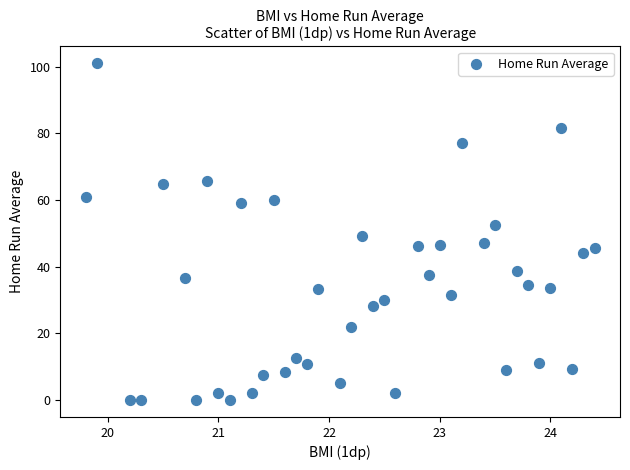

What is the range of X values (max minus min)?

4.6